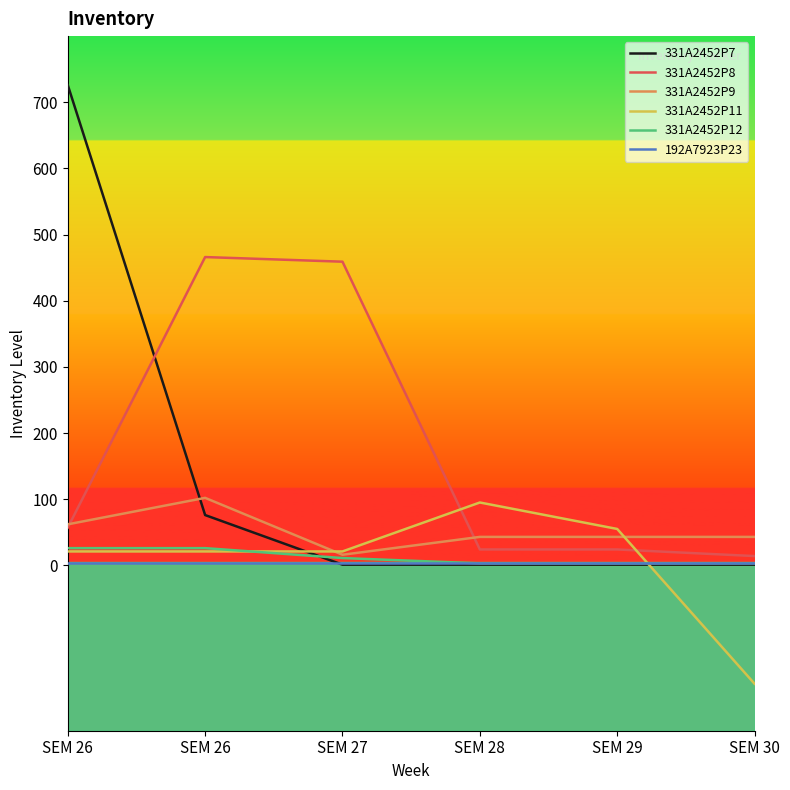

Reading left to right, list all the values displayed in this chart.

331A2452P7: 726	76	1	1	1	1
331A2452P8: 57	466	459	24	24	14
331A2452P9: 62	102	16	43	43	43
331A2452P11: 21	21	21	95	55	-179
331A2452P12: 26	26	11	3	3	3
192A7923P23: 3	3	3	3	3	3